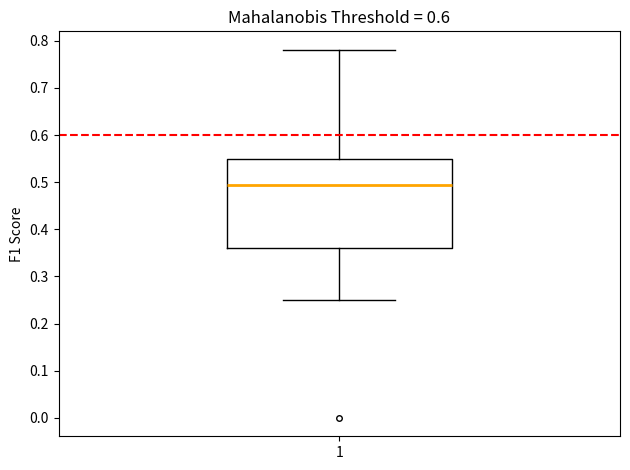

Where is the upper edge of the box at x = 1 on the y-axis? The values are not printed on the chart, so give them approximately, as read against the axis.

0.55